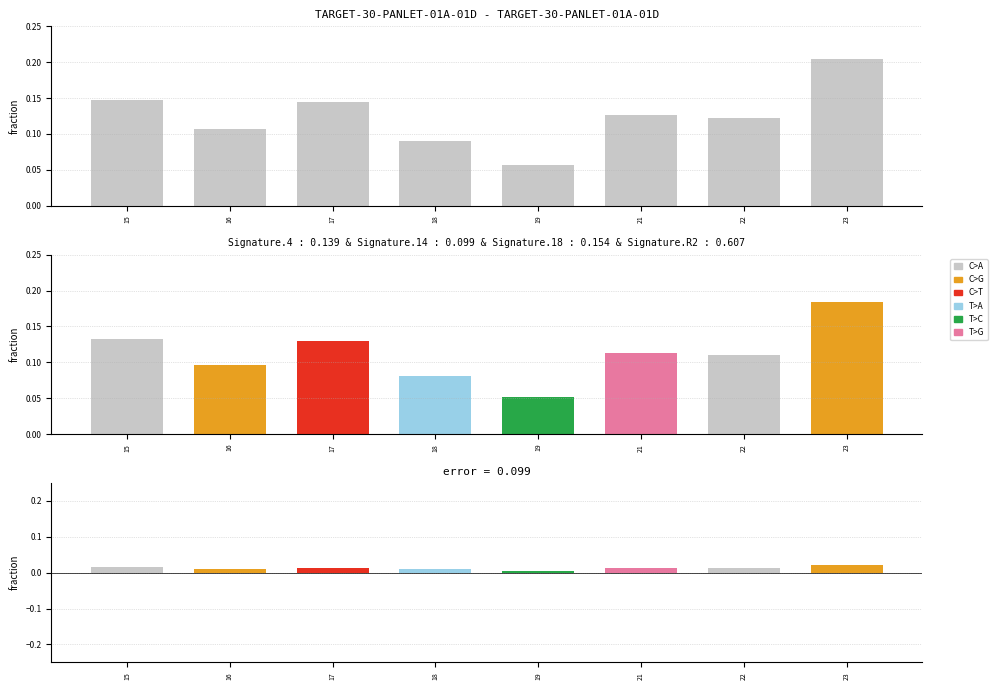

Count the values in the range 0 to 1.

8